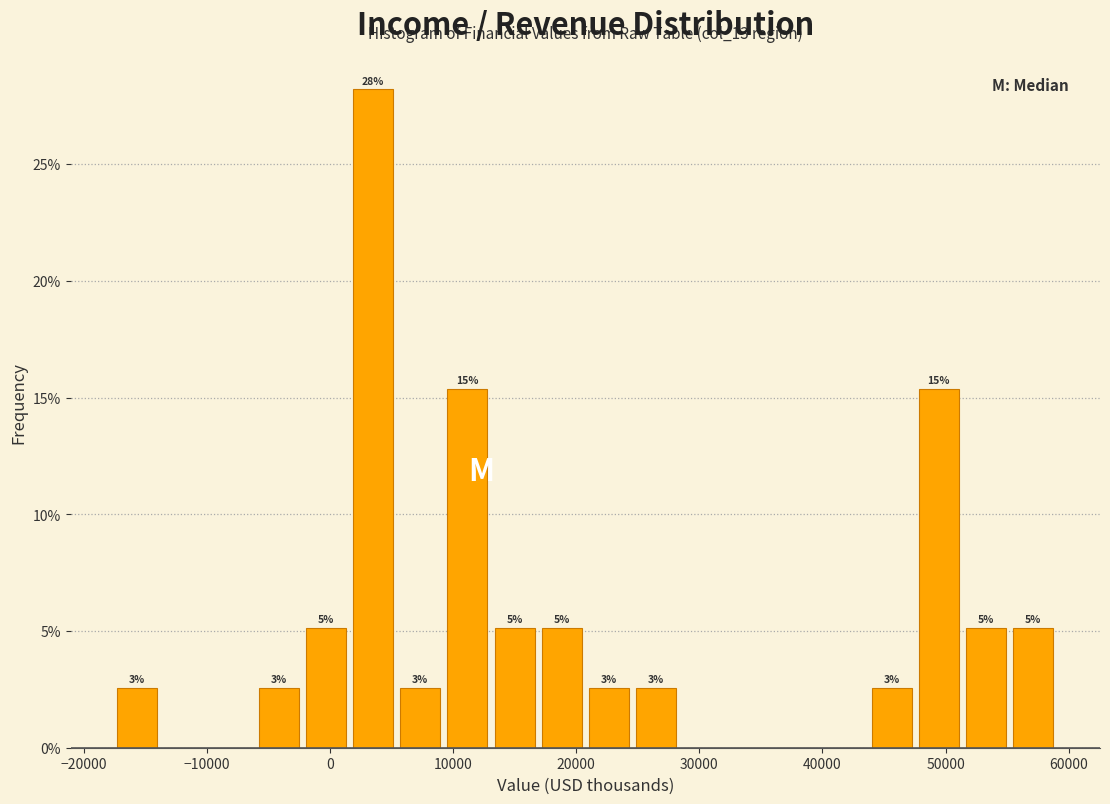

Around what value on the x-axis is the tallest bar? Give the approximate position of its centre, as read against the axis.

4000